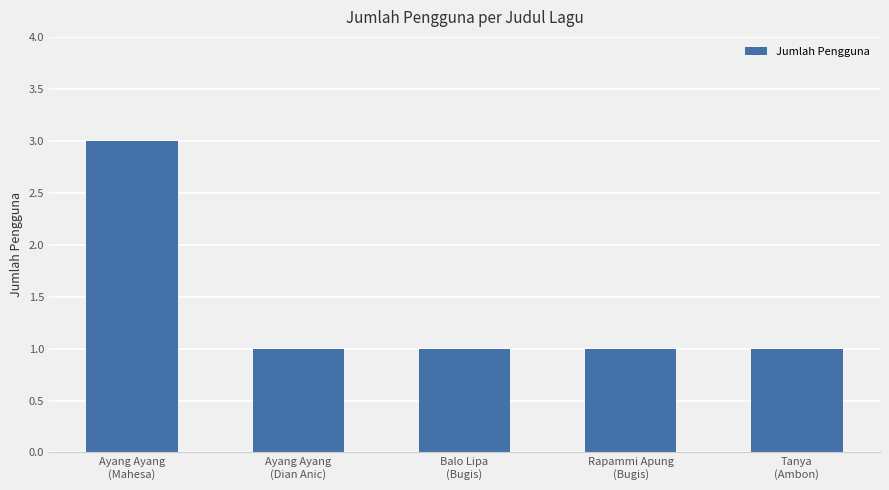

What is the value of the 1st bar from the left?

3